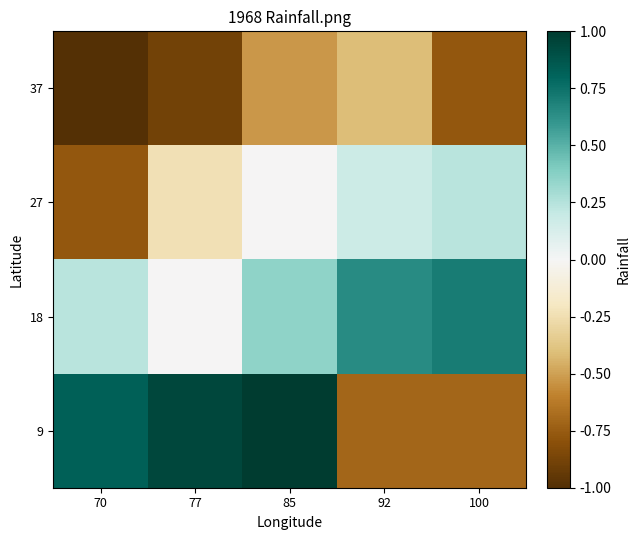

Between 70 and 92, which is larger?

92